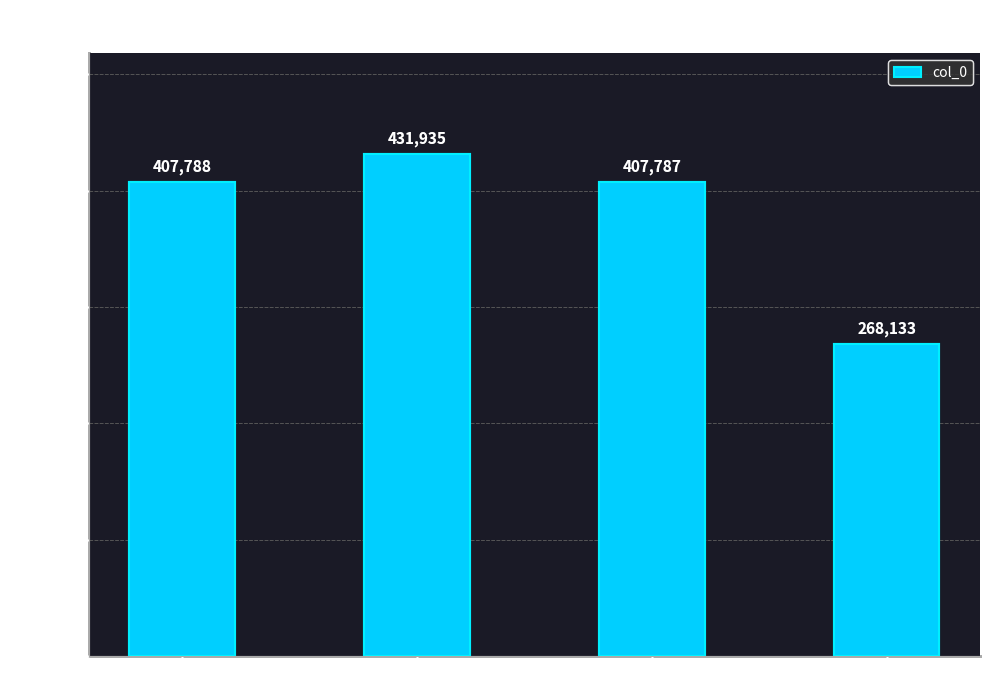

The chart shows a value of 112159 at 和聂公自寿依原韵 其一. True or false?

False